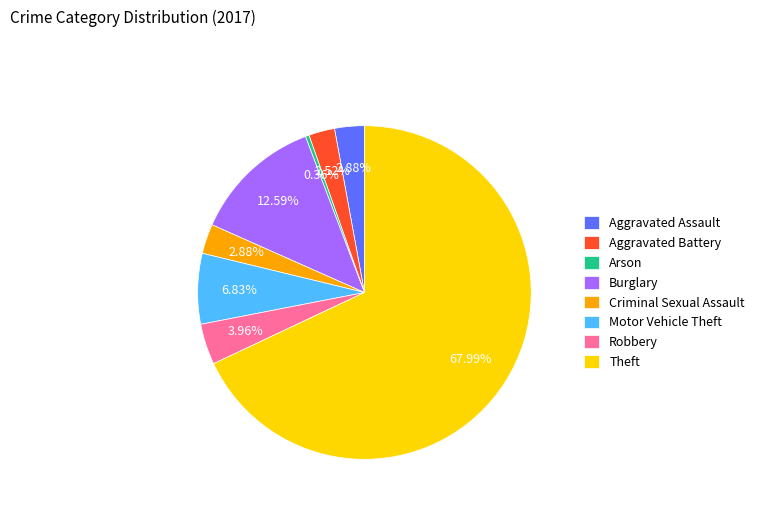

Approximately how many times larger is the value at Criminal Sexual Assault compared to Aggravated Battery?

1.1